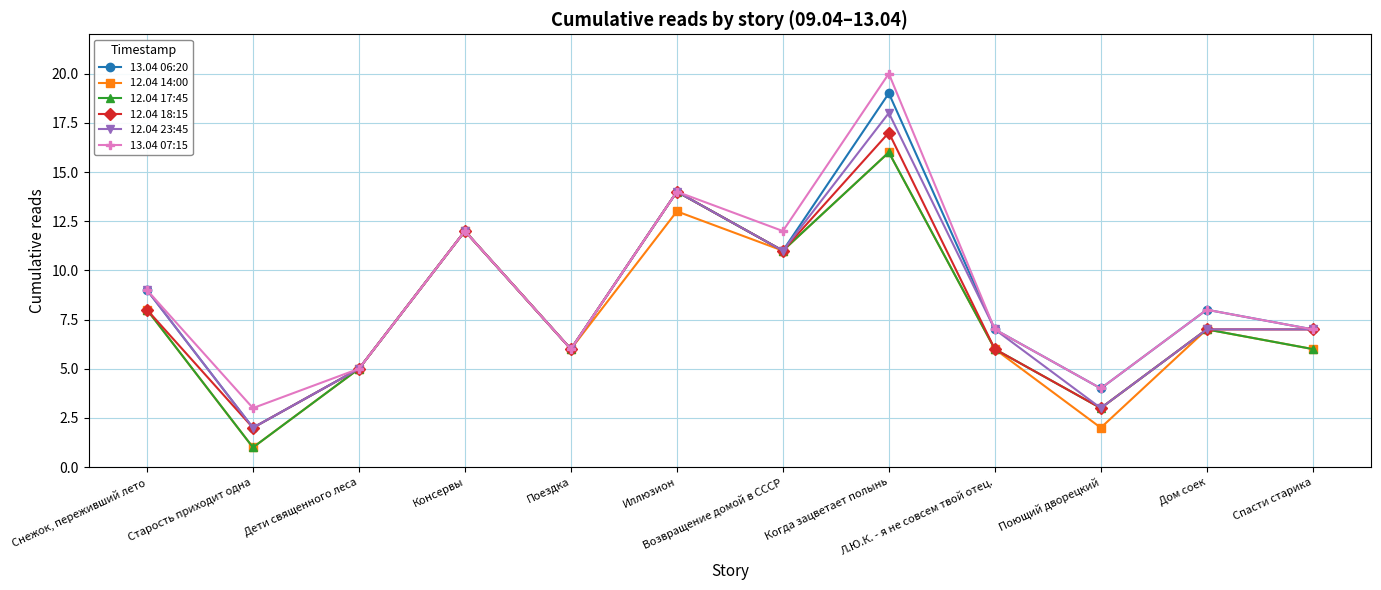

What is the label of the 9th point from the left?

Л.Ю.К. - я не совсем твой отец.